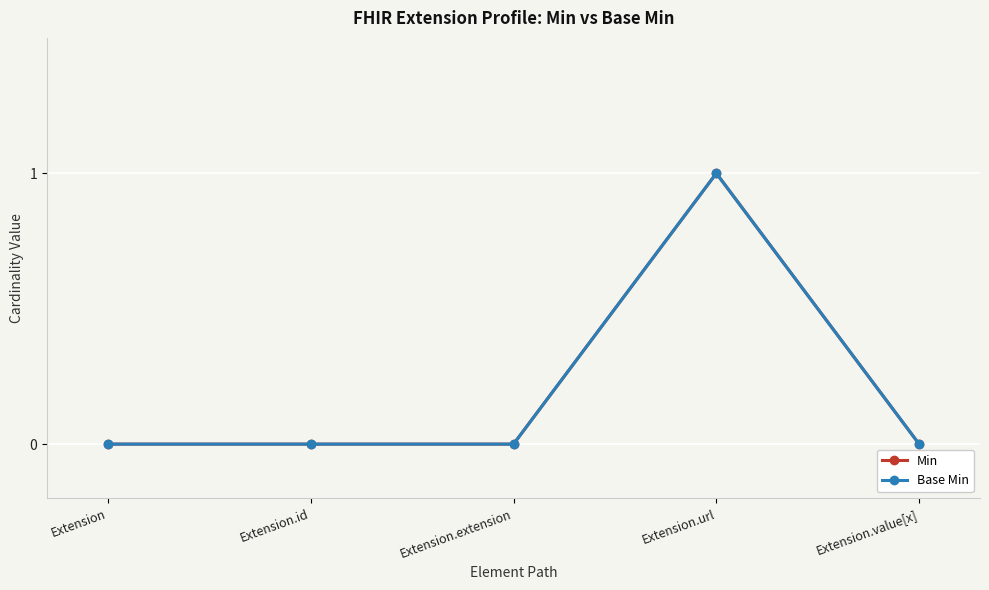

What is the label of the 1st point from the left?

Extension